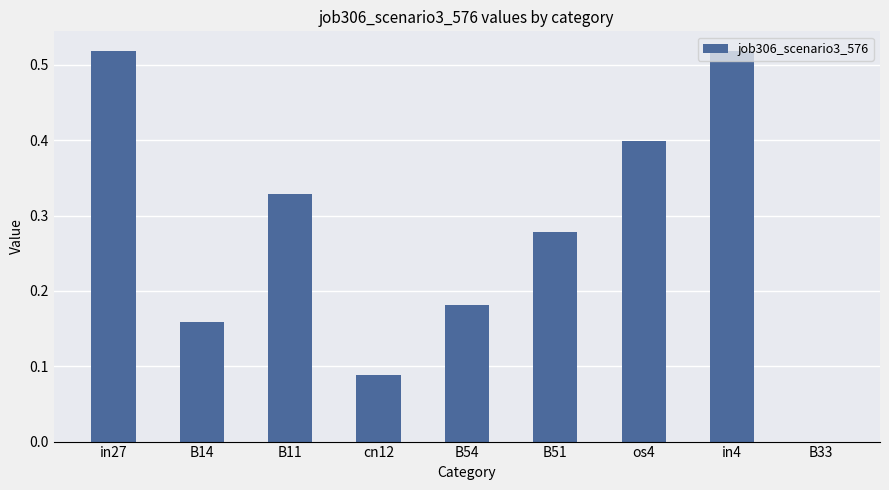

The chart shows a value of 0.1 at B14. True or false?

False